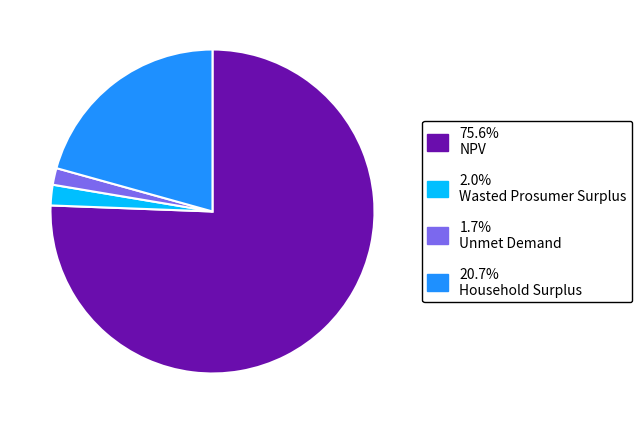

Does any single category account for the majority?

Yes